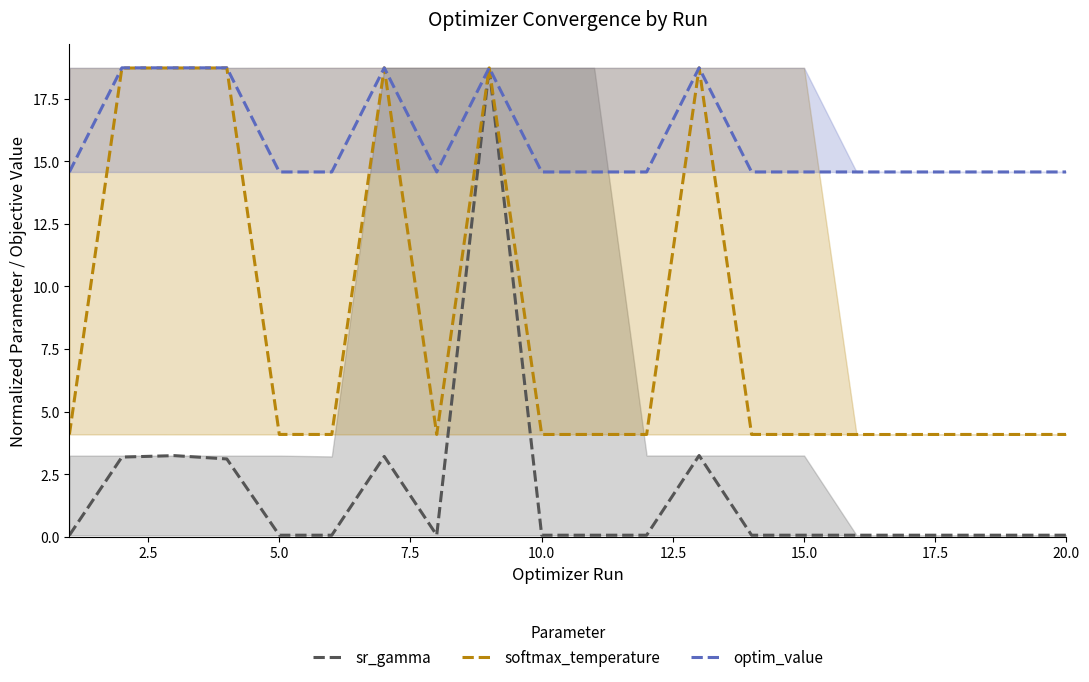

What is the maximum value for softmax_temperature?

18.7